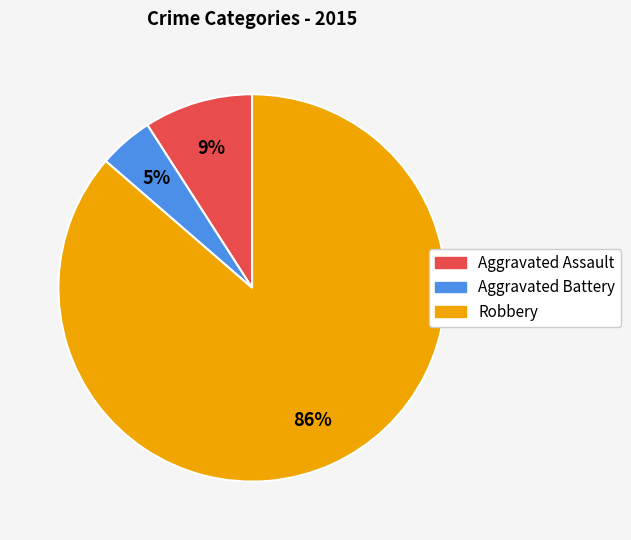

To the nearest percent, what portion does Aggravated Assault represent?

9%